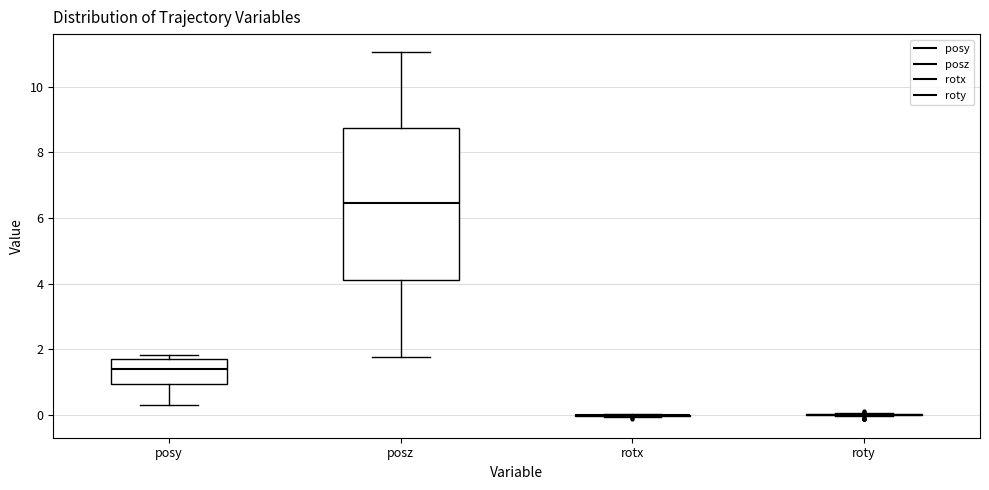

Which box is the tallest, from its lower edge to its upper edge?

posz